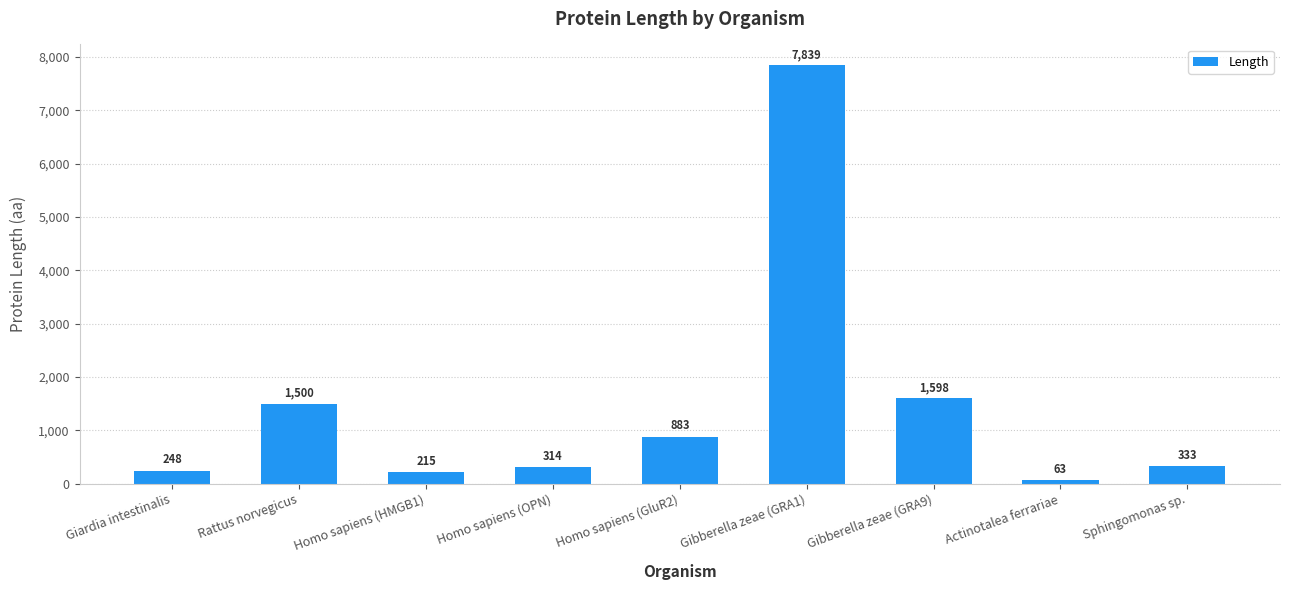

What is the label of the 7th bar from the right?

Homo sapiens (HMGB1)